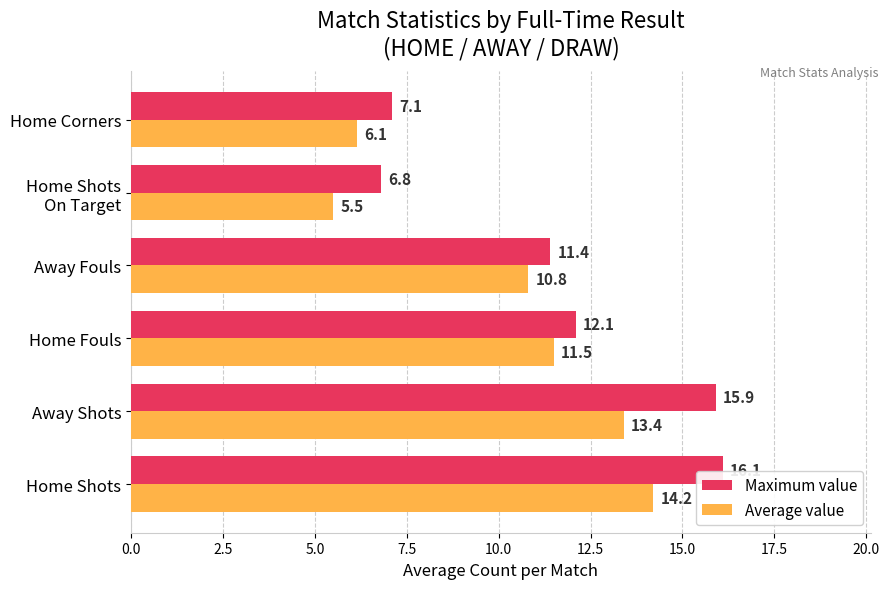

True or false: Maximum value has a value of 20.9 at Home Fouls.

False